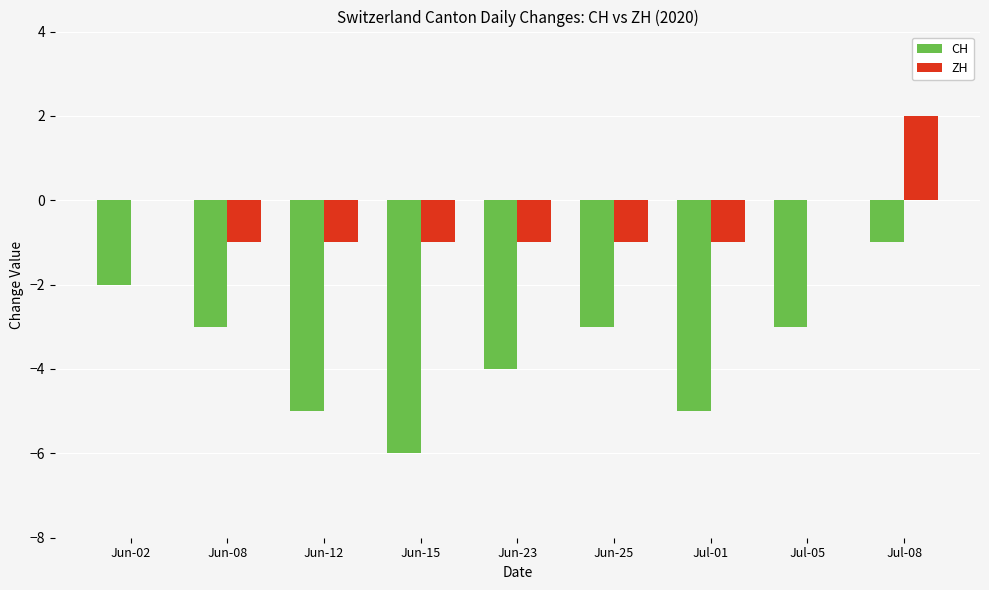

What is the total value across all series at Jun-23?

-5